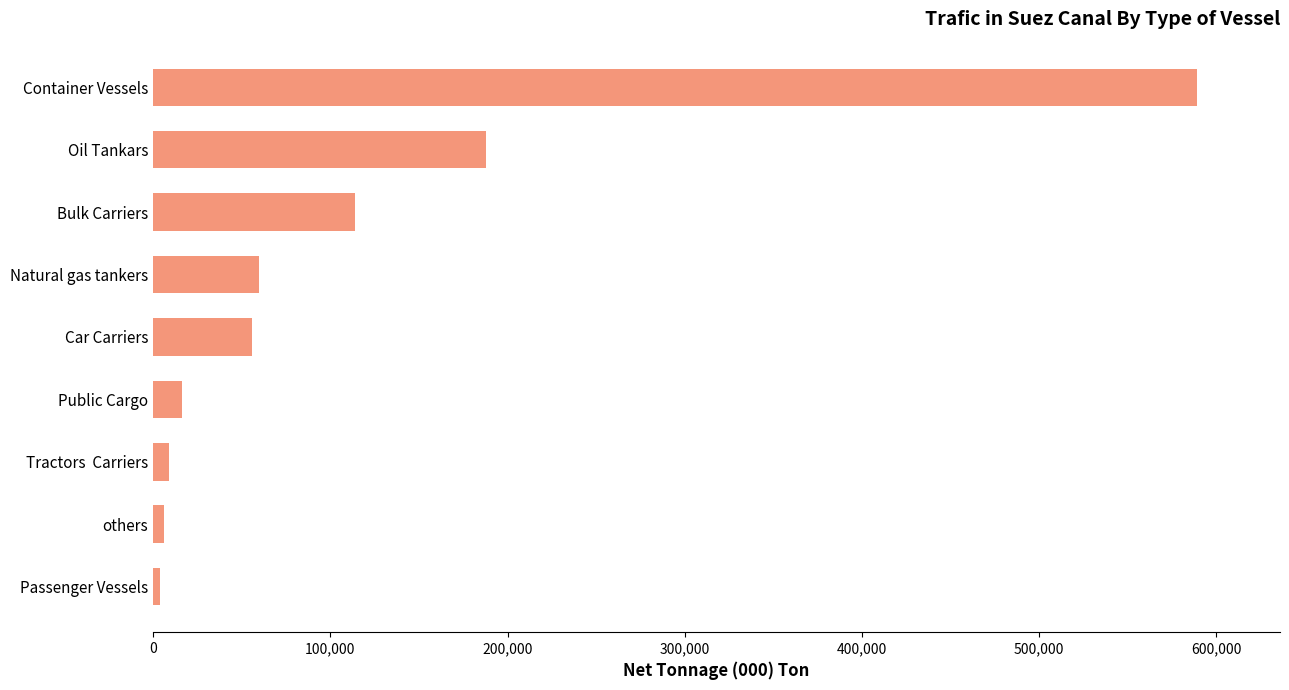

At which category does the chart reach its peak across all series?

Container Vessels